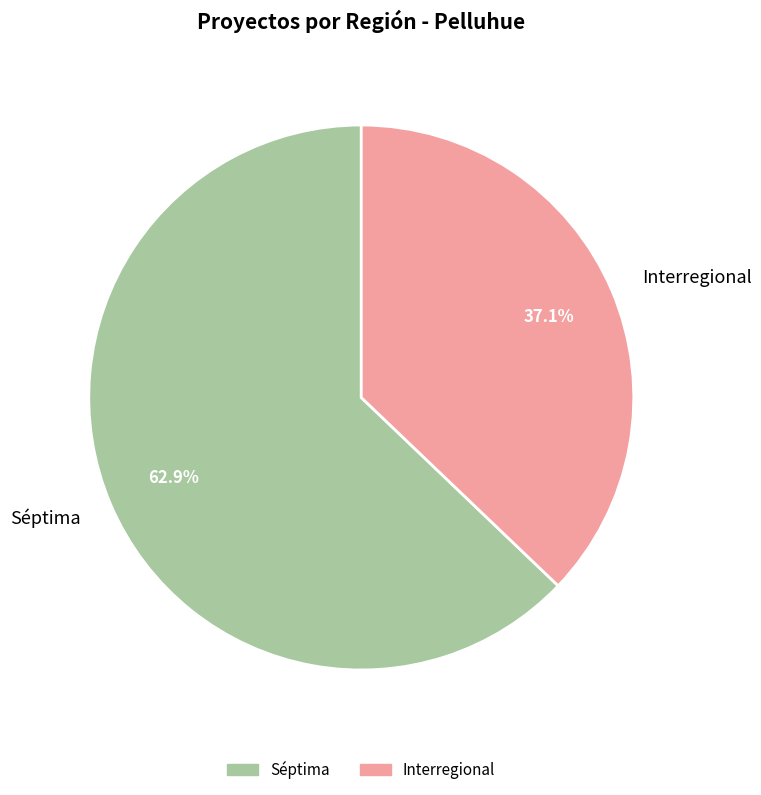

To the nearest percent, what is the average slice percentage?

50%